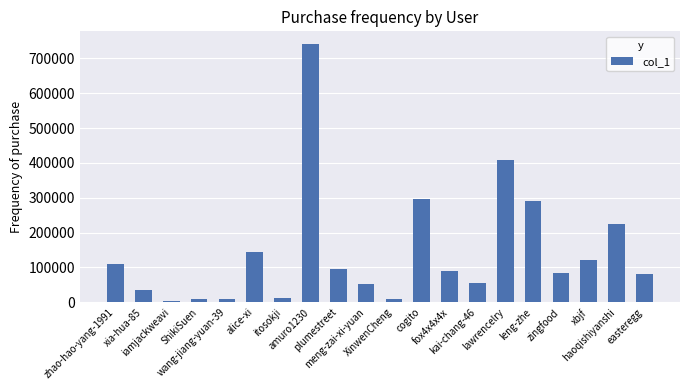

What is the difference between the second highest and minimum values?

404662